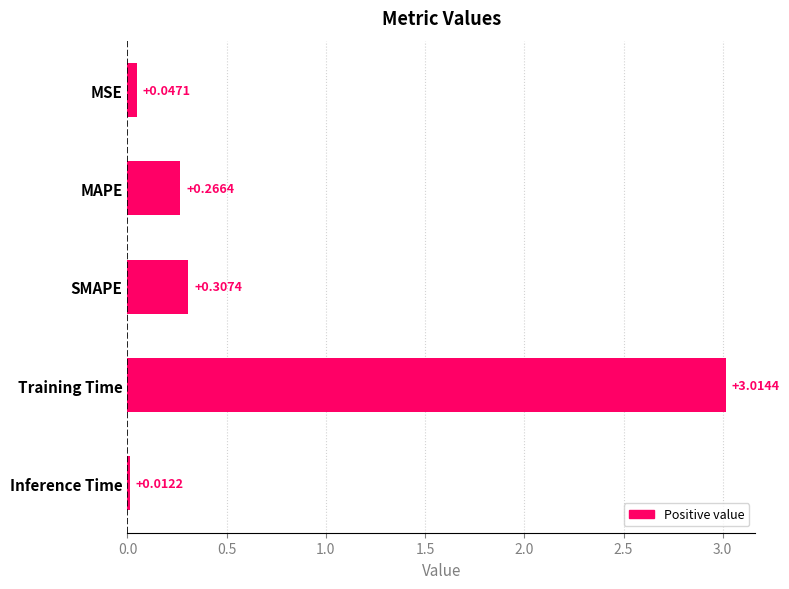

Count the number of categories in the chart.

5